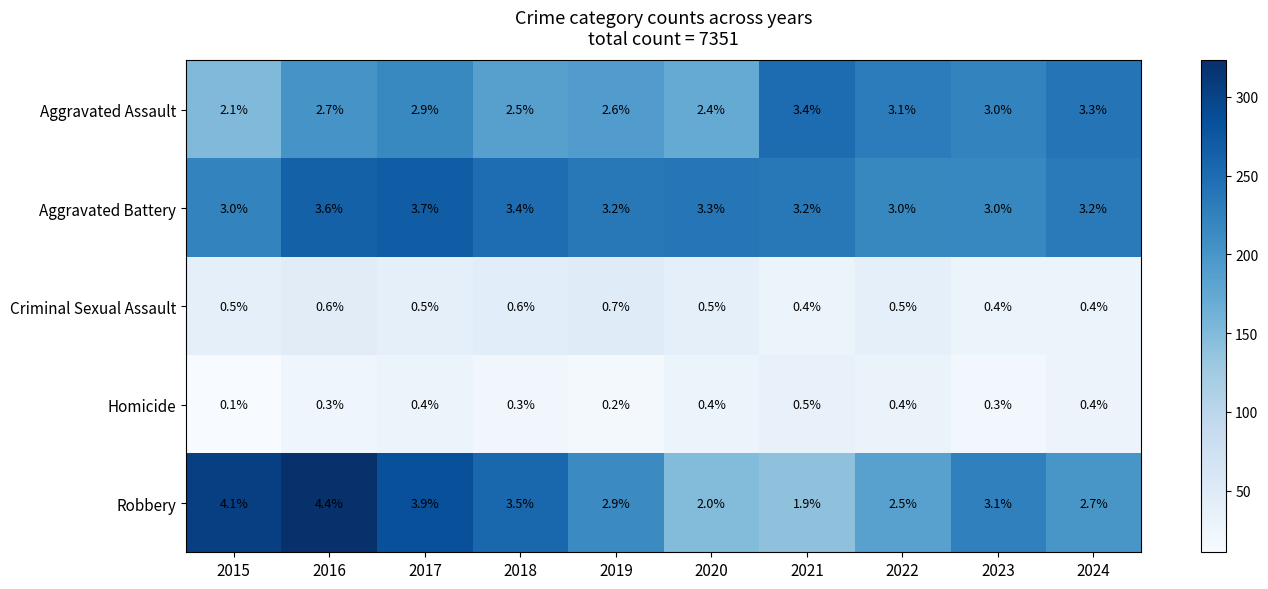

Rank the series by their maximum value, from highest to lowest.

Robbery, Aggravated Battery, Aggravated Assault, Criminal Sexual Assault, Homicide